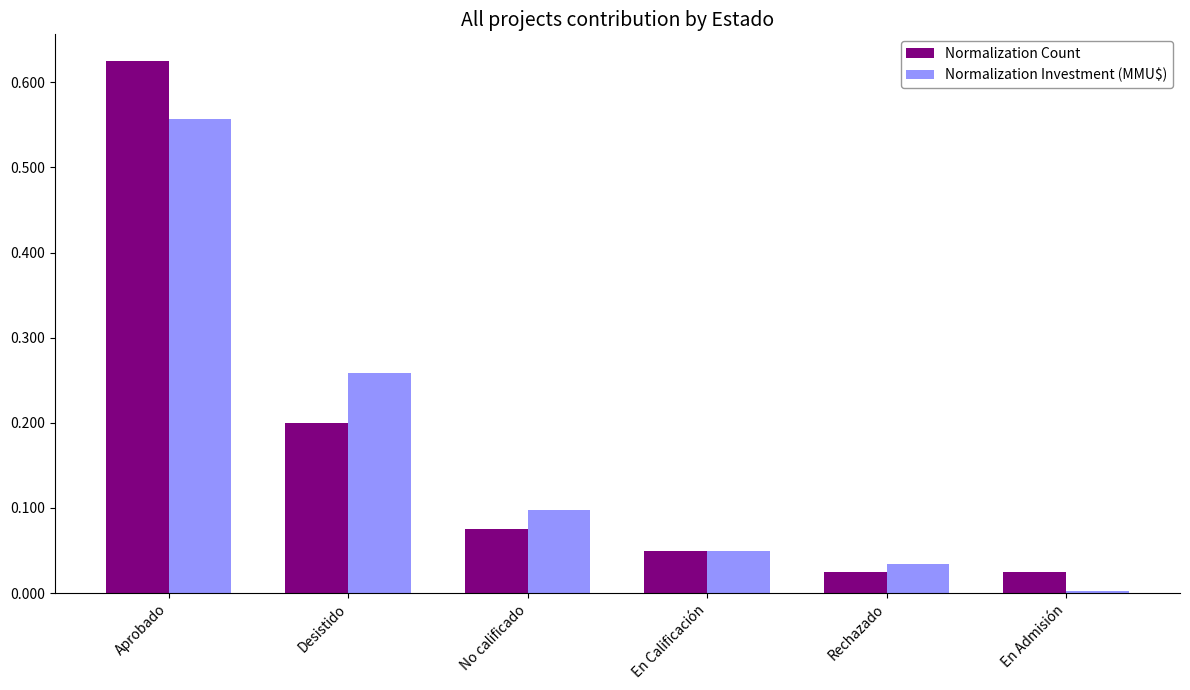

At how many categories does at least one series exceed 0?

6